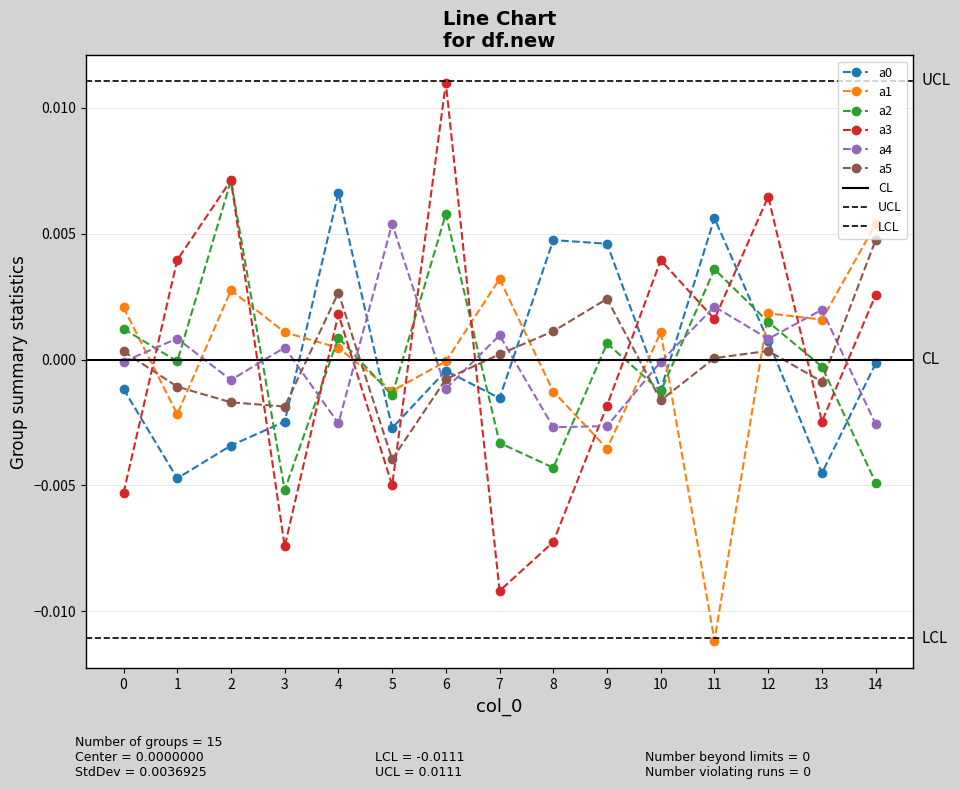

True or false: a4 and a5 intersect in this chart.

True